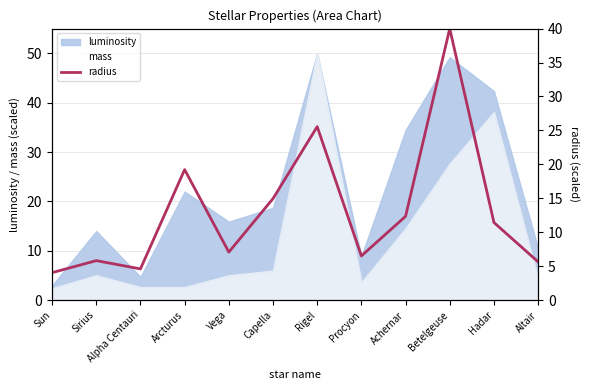

What is the maximum value shown in the chart?

40.0